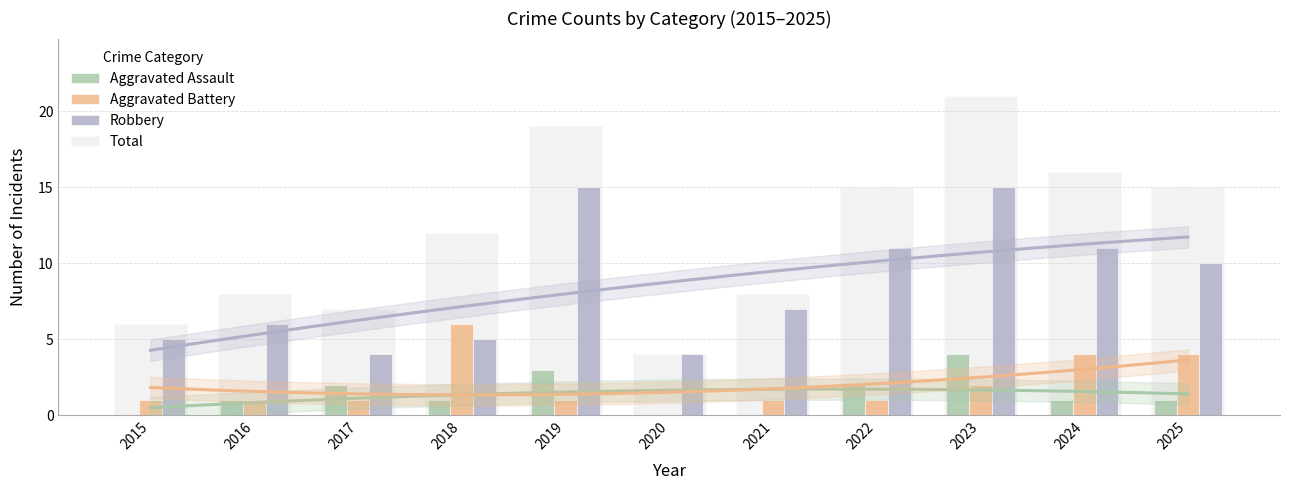

How many data points in Aggravated Battery are less than 1?

1